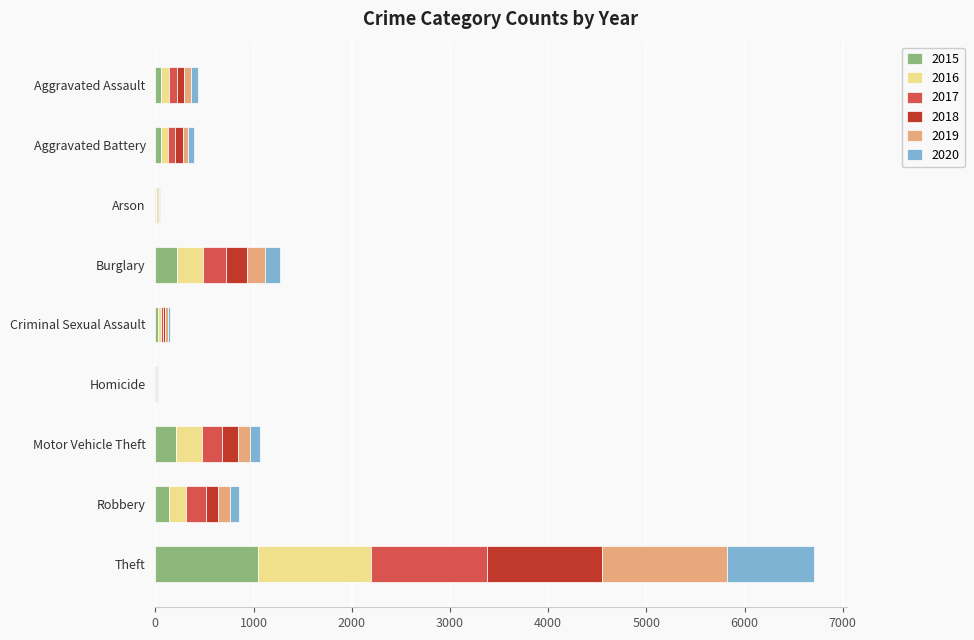

Count the number of categories in the chart.

9